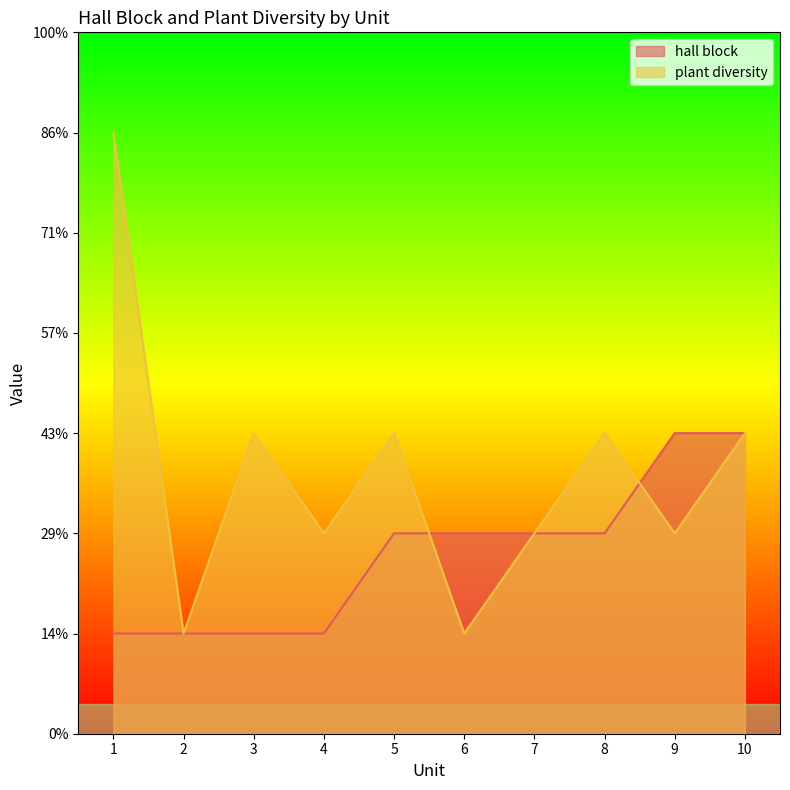

At which category does the chart reach its minimum across all series?

1